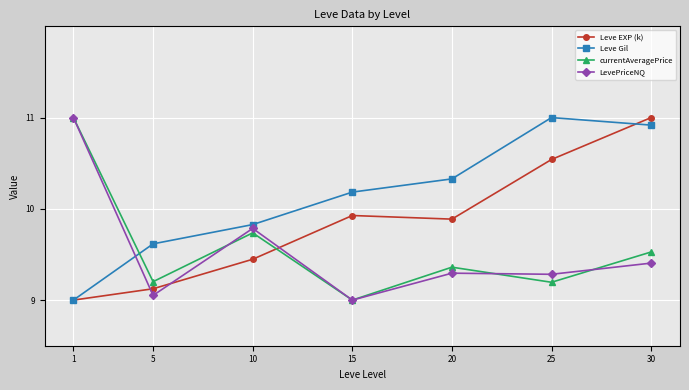

What is the approximate value of LevePriceNQ at 10?

9.8